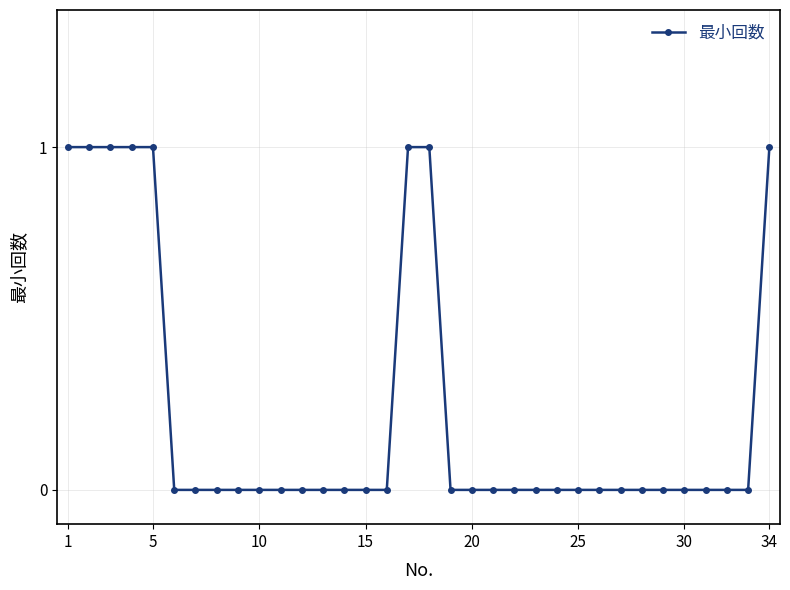

How many data points does each series have?

34